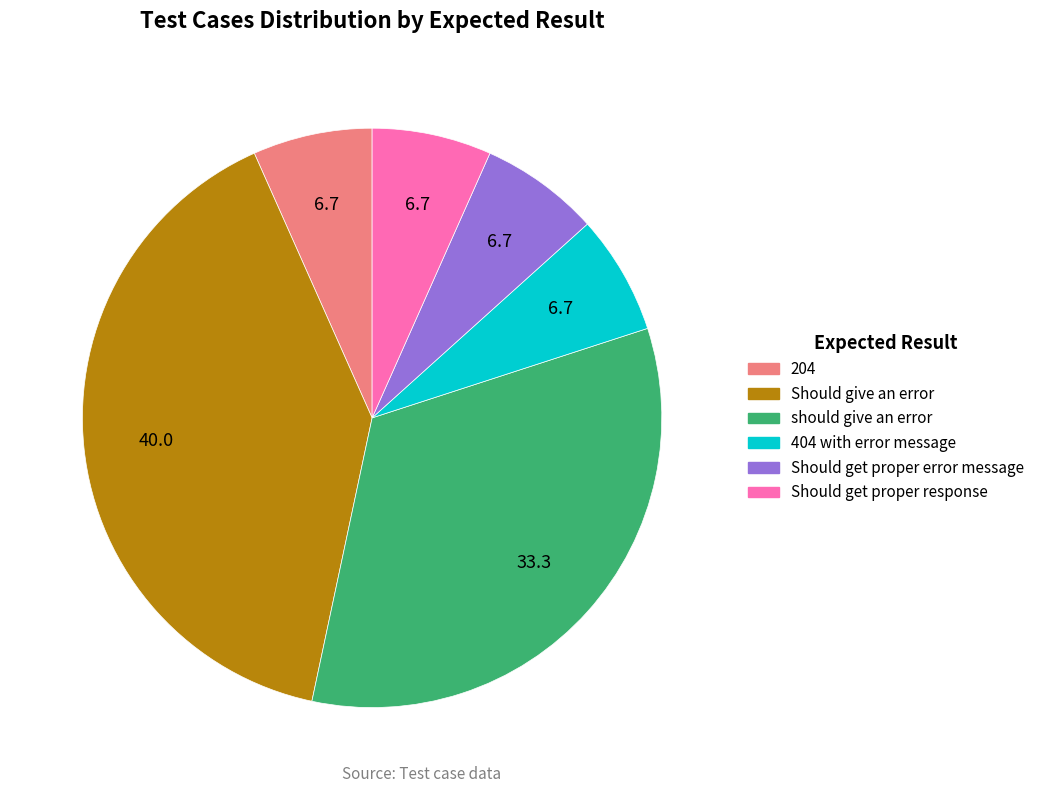

The 204 slice represents 7% of the pie. True or false?

True